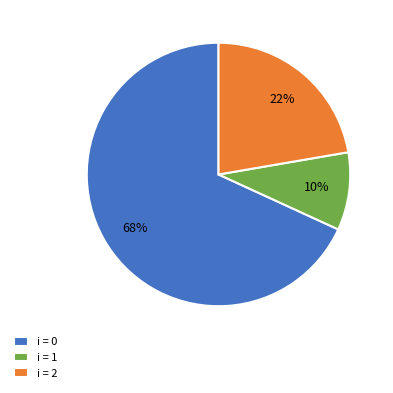

To the nearest percent, what is the combined percentage of i = 1 and i = 2?

32%